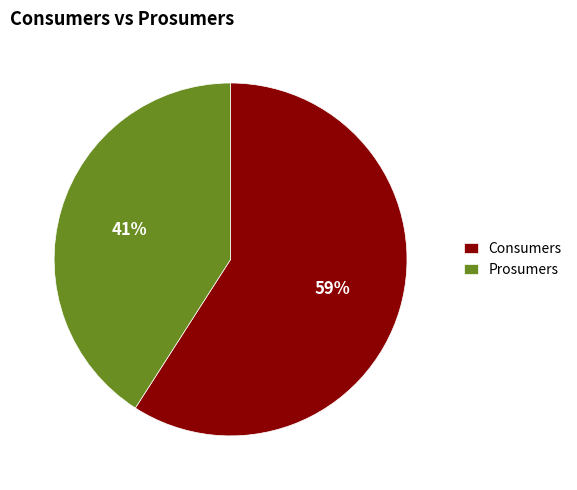

Approximately how many times larger is the value at Prosumers compared to Consumers?

0.7